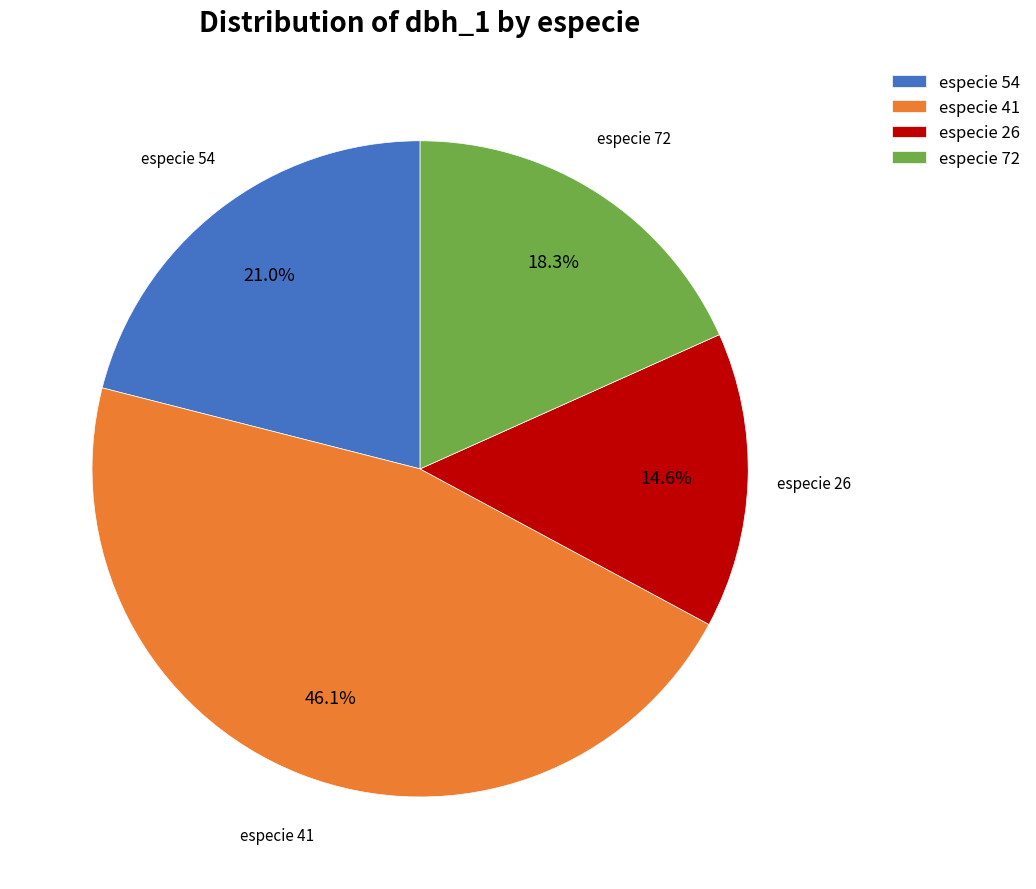

Does especie 54 account for over 50% of the chart?

No